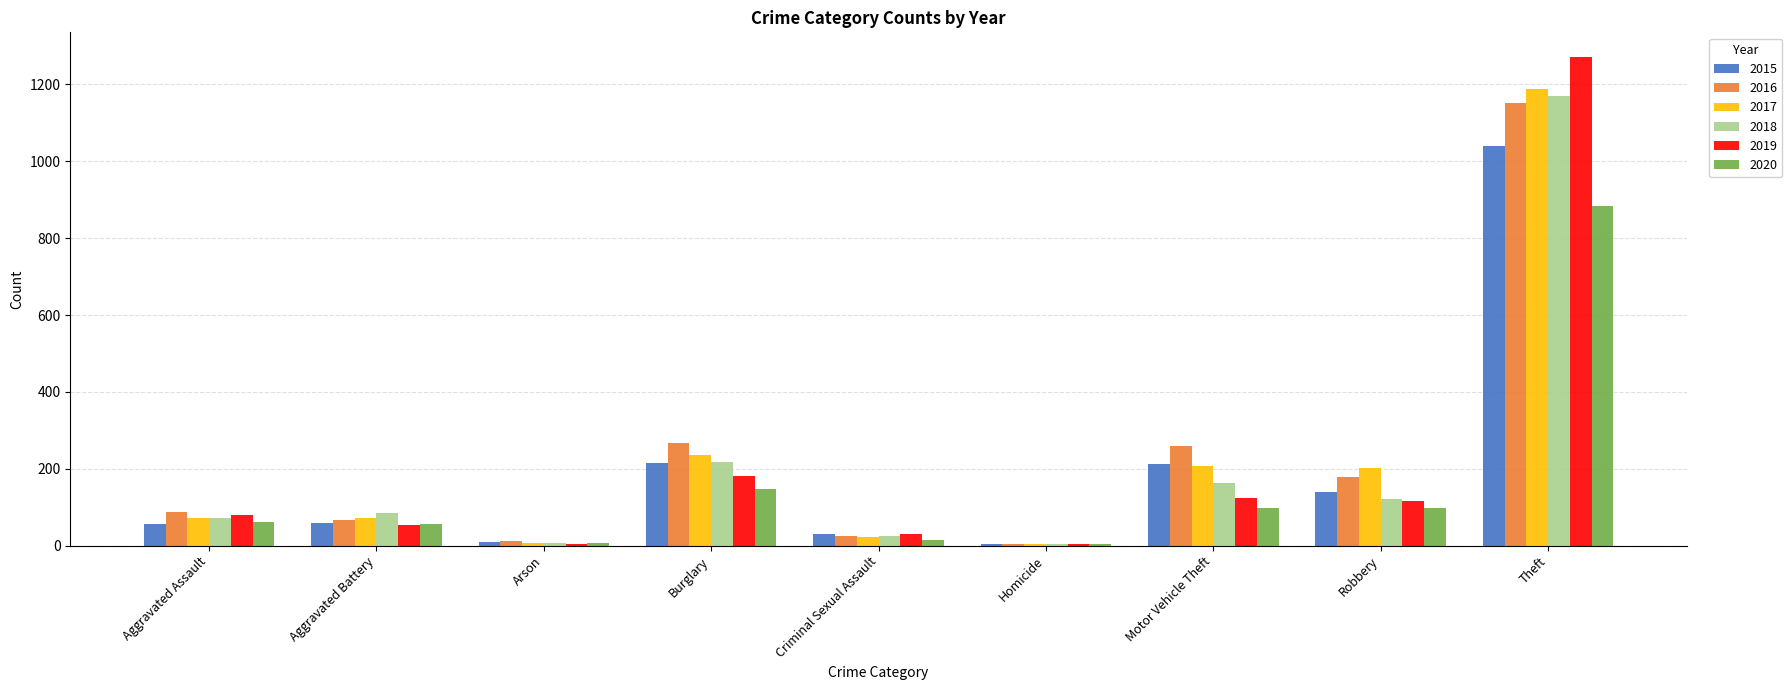

What is the sum of all 2018 values?

1865